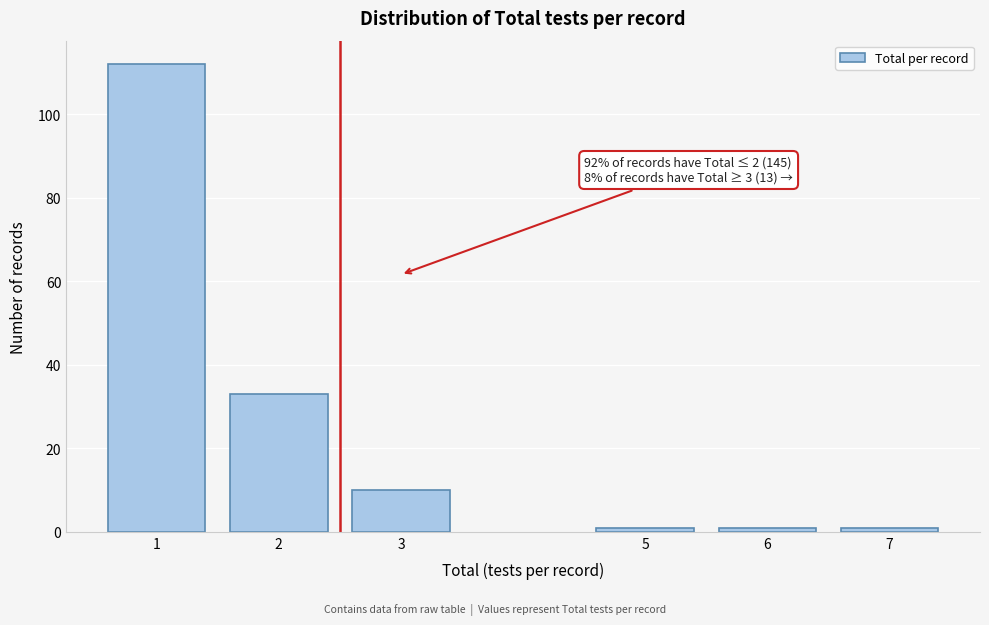

Reading right to left, list all the values displayed in this chart.

7=1	6=1	5=1	3=10	2=33	1=112